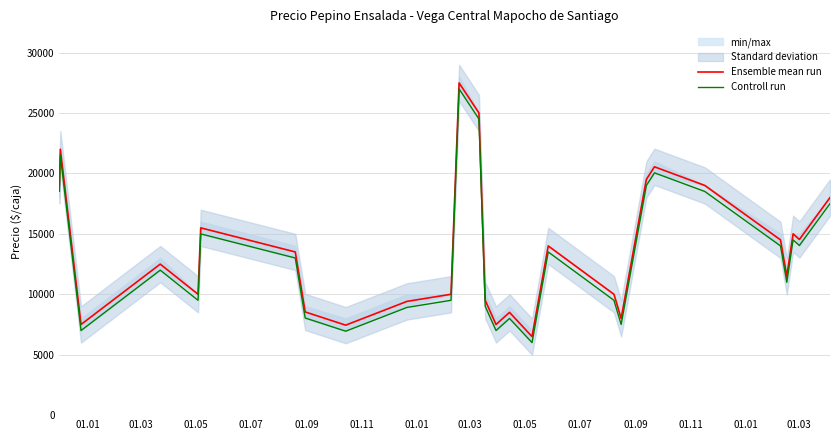

What are all the series names shown in the legend?

Ensemble mean run, Controll run